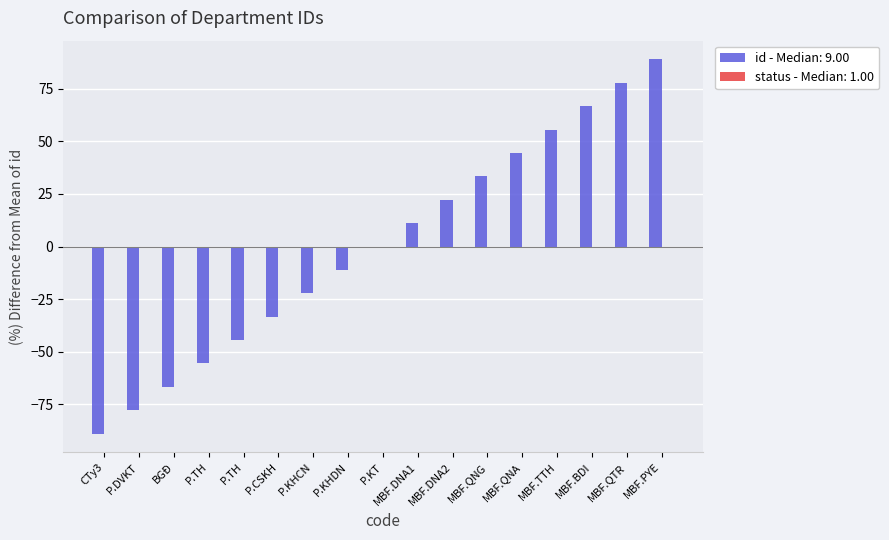

What is the change in value from P.TH to P.KT?

+44.4